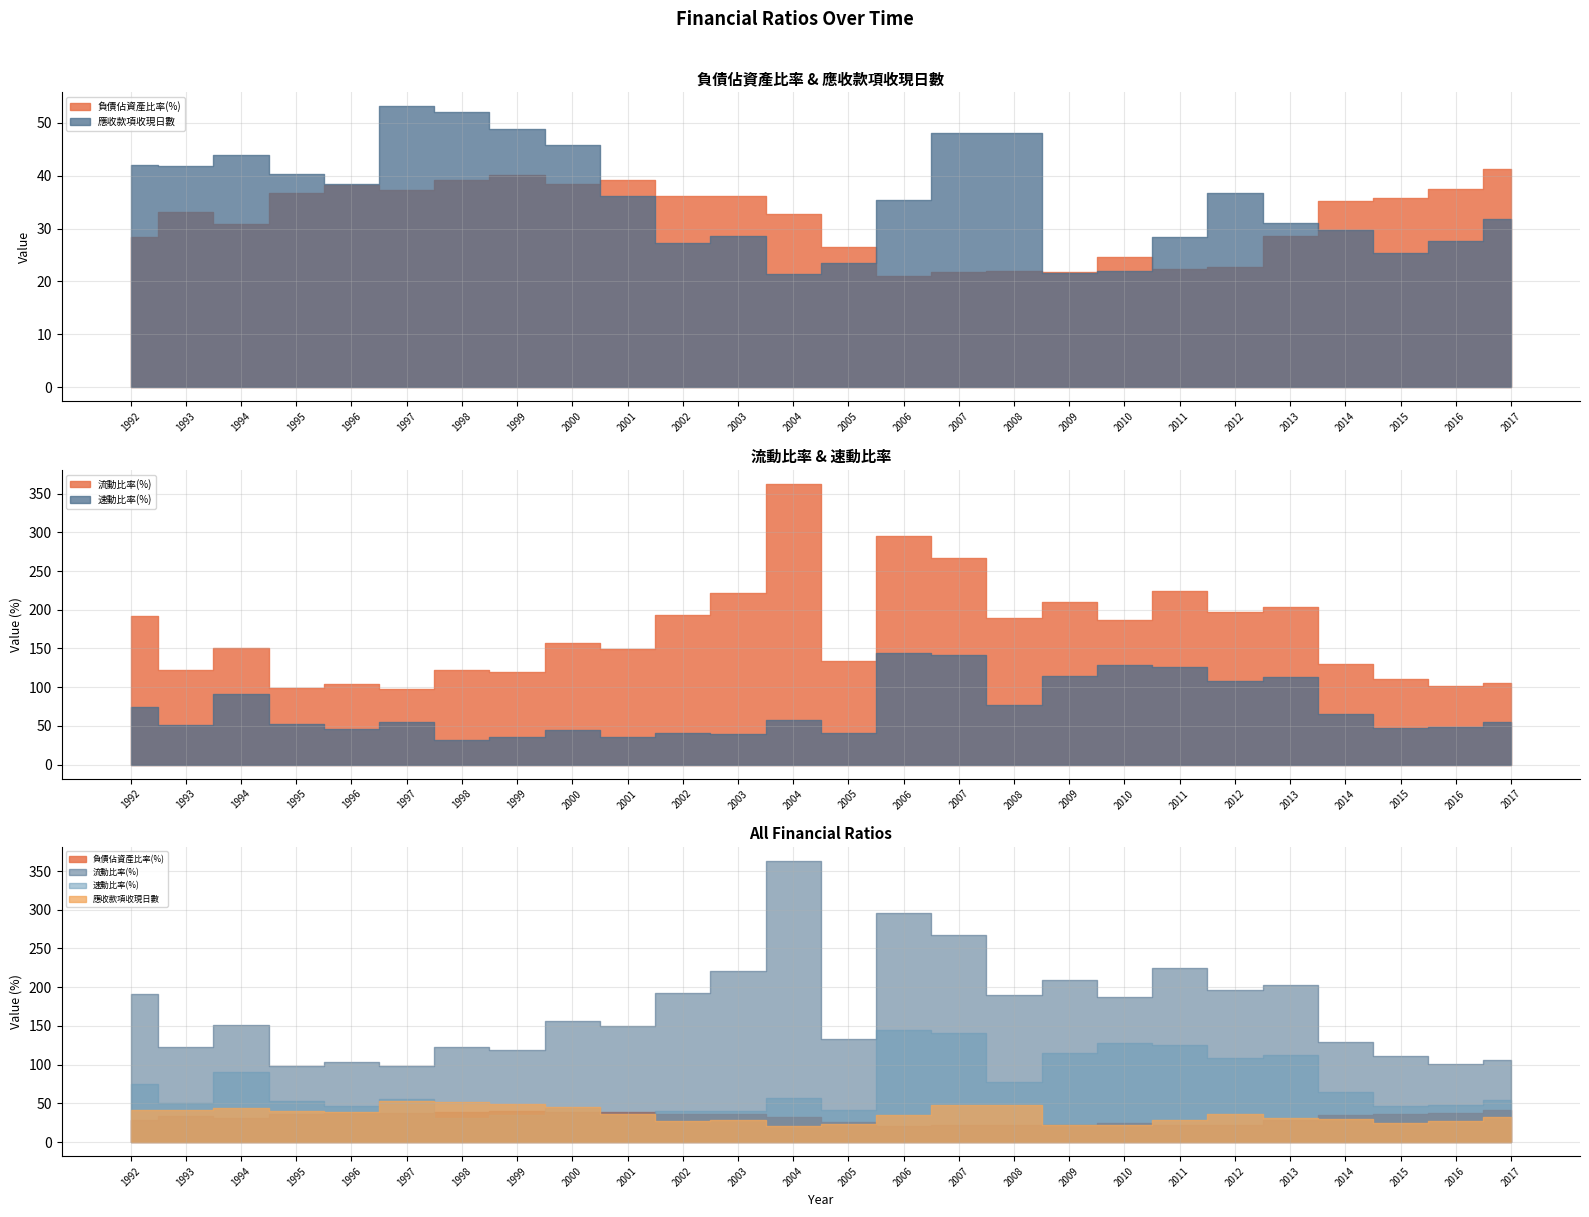

Read the 負債佔資產比率(%) value at 2000.

38.5